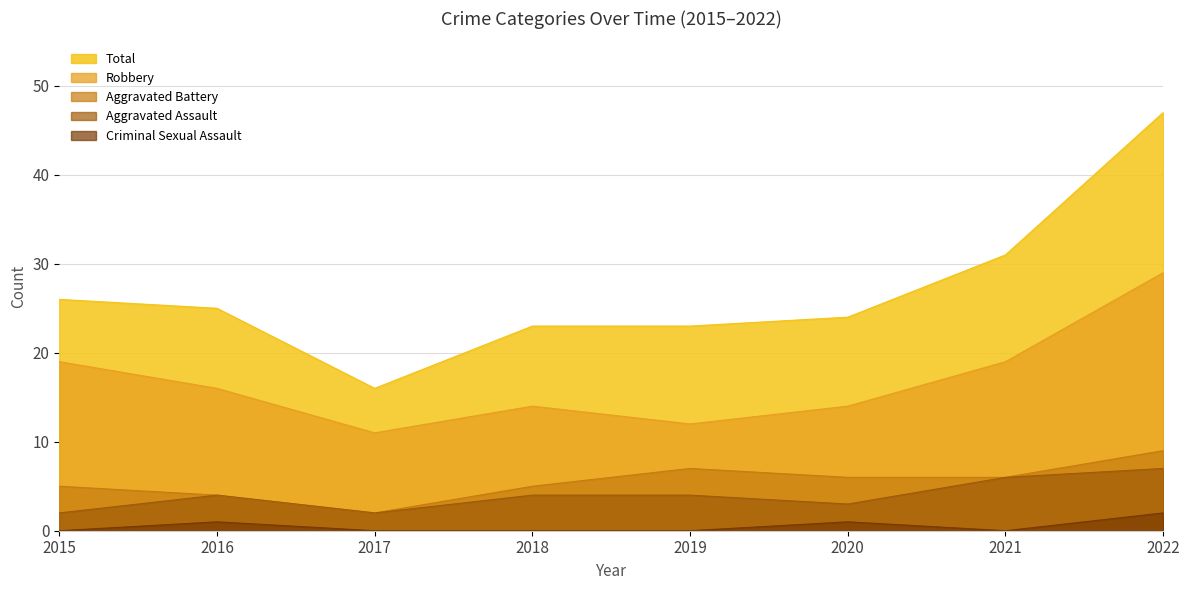

What is the sum of the Aggravated Battery values at 2020 and 2016?

10